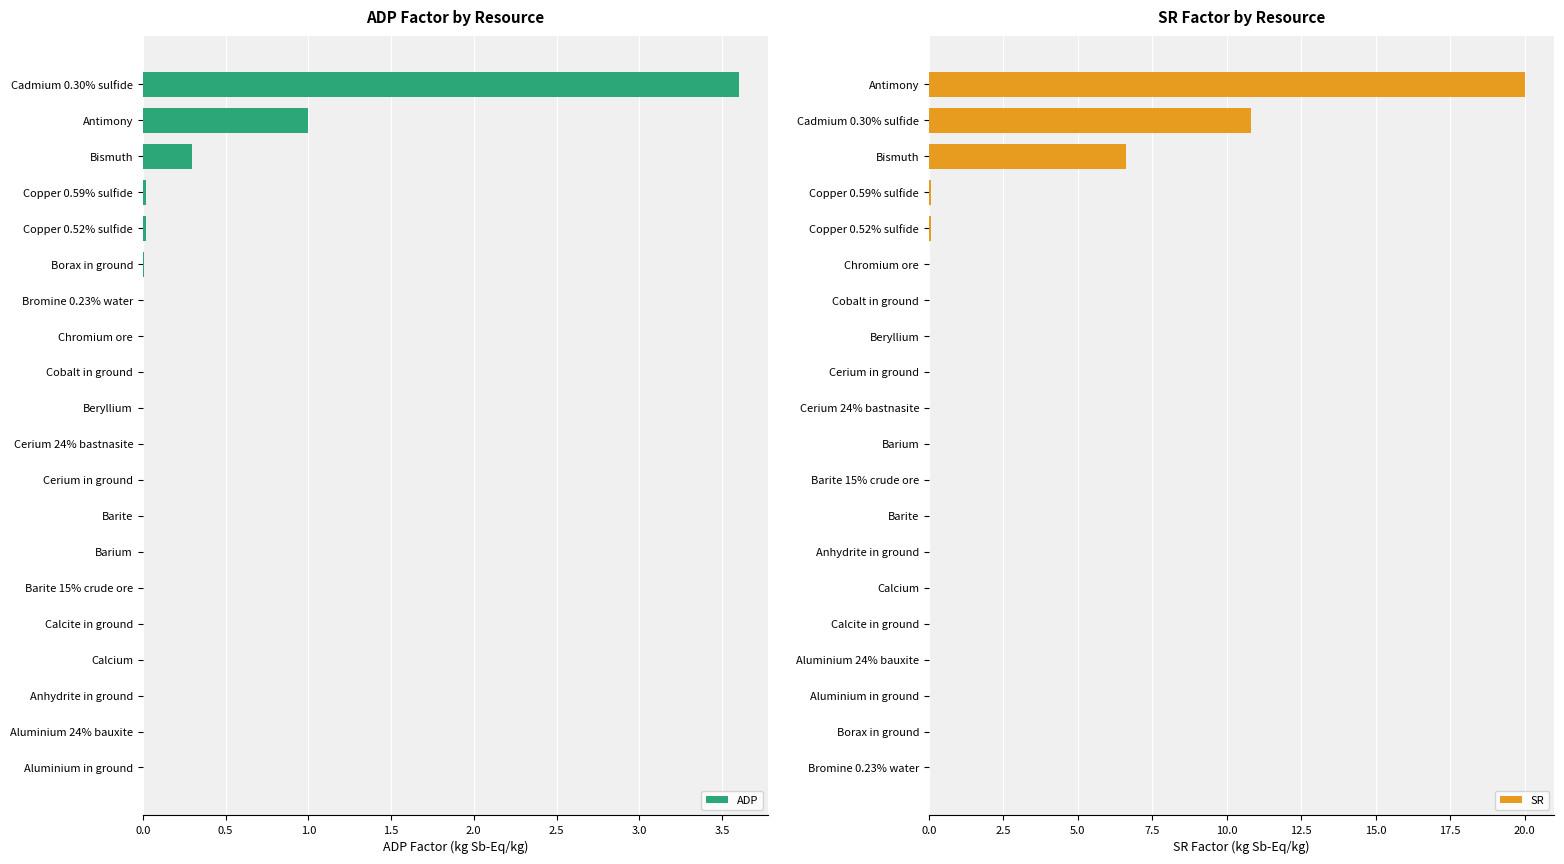

How many bars are there in each group?

2